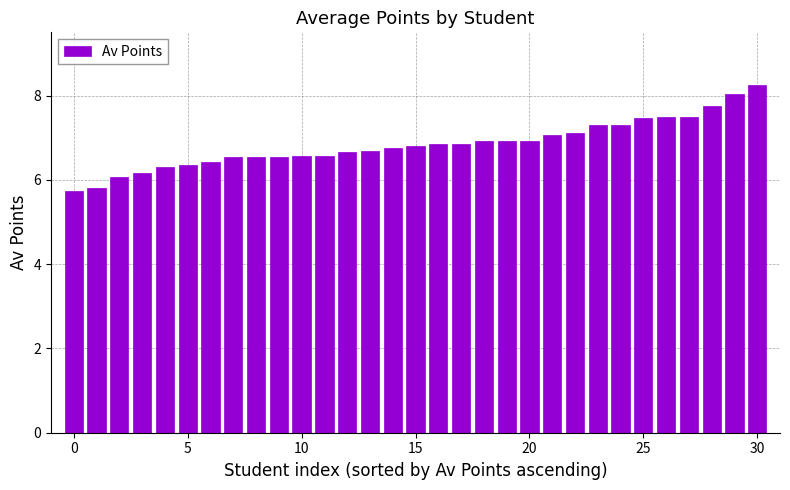

Does the chart contain any negative values?

No